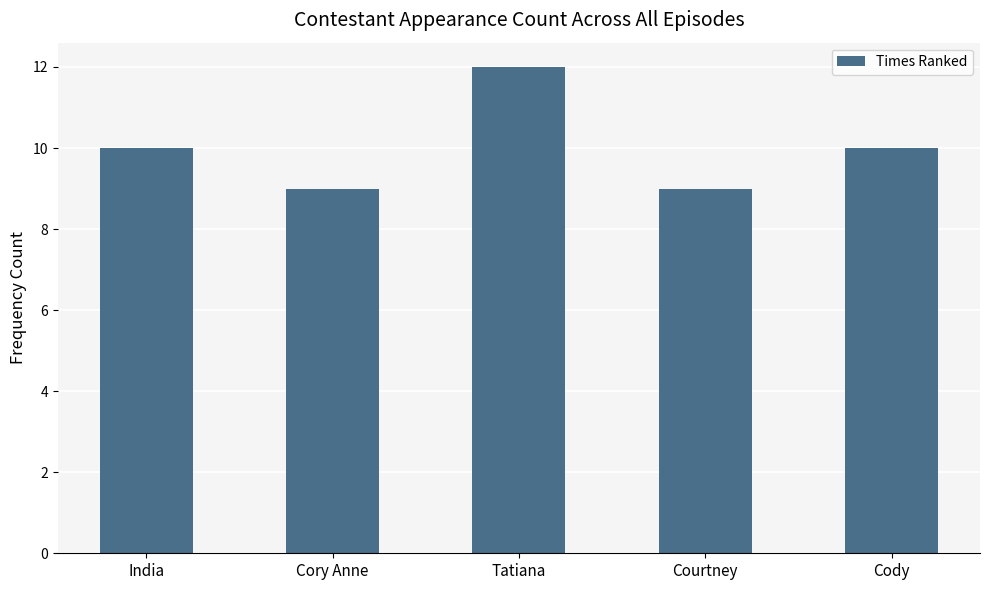

What position from the left is India?

1